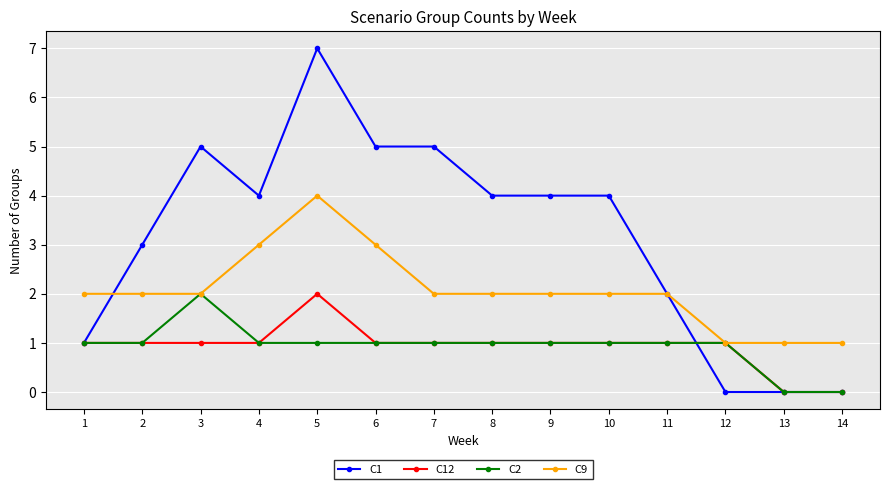

What is the value of the C9 point at the 10th from the left?

2